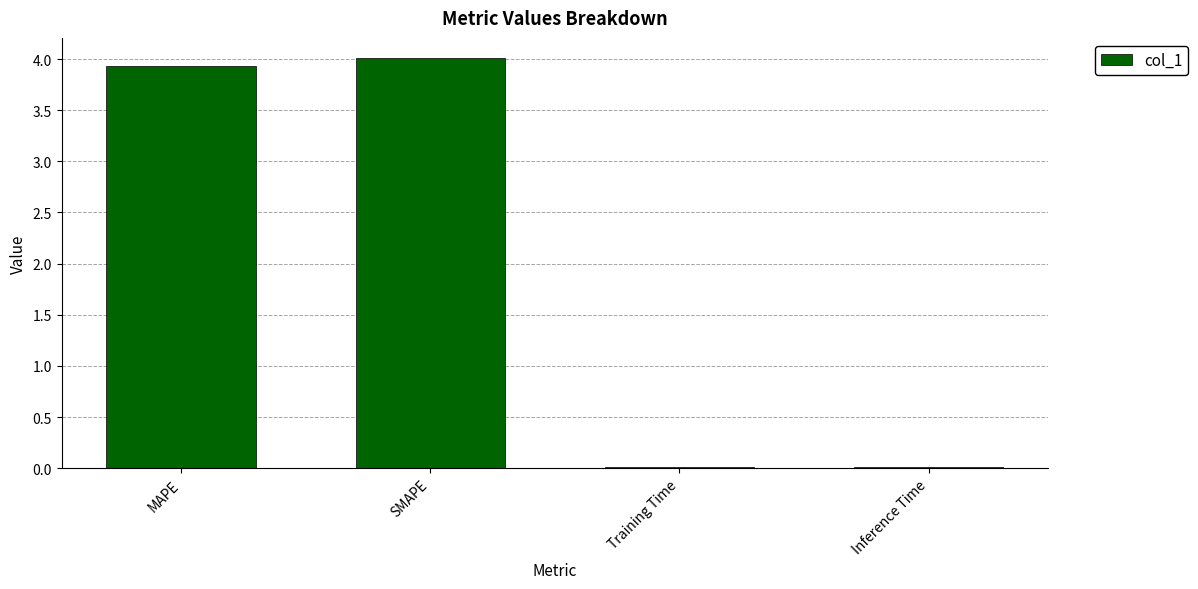

What is the sum of all values?

8.0